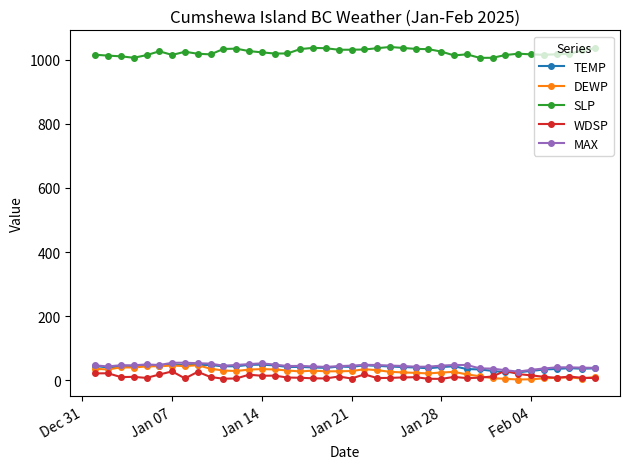

What is the difference between the maximum and second lowest values in the WDSP series?

25.4